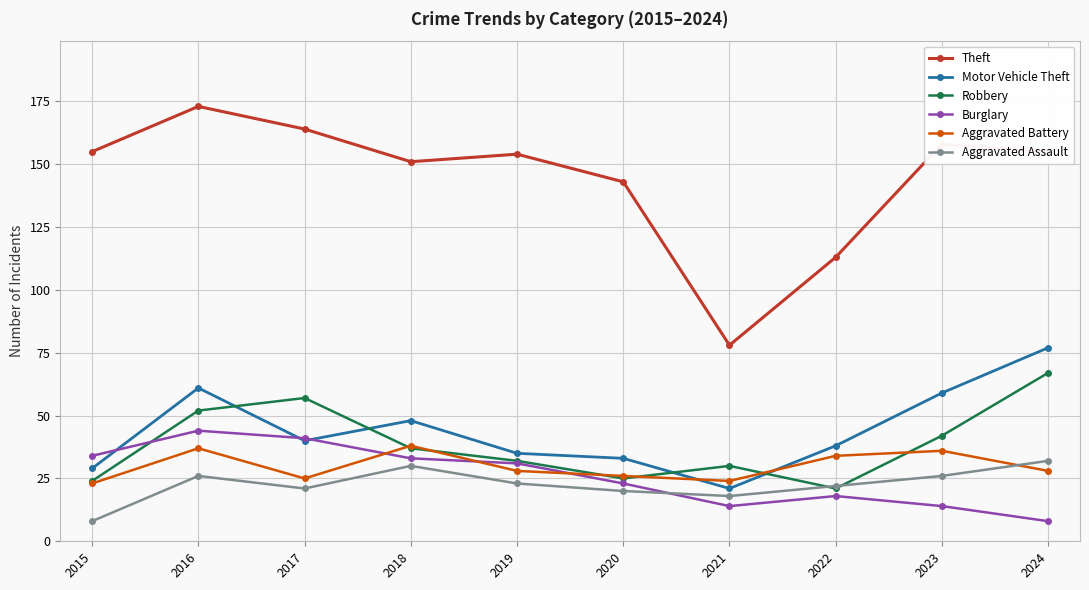

Count the number of categories in the chart.

10